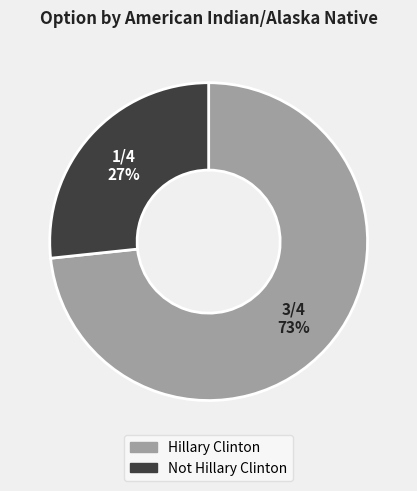

The Not Hillary Clinton slice represents 18% of the pie. True or false?

False